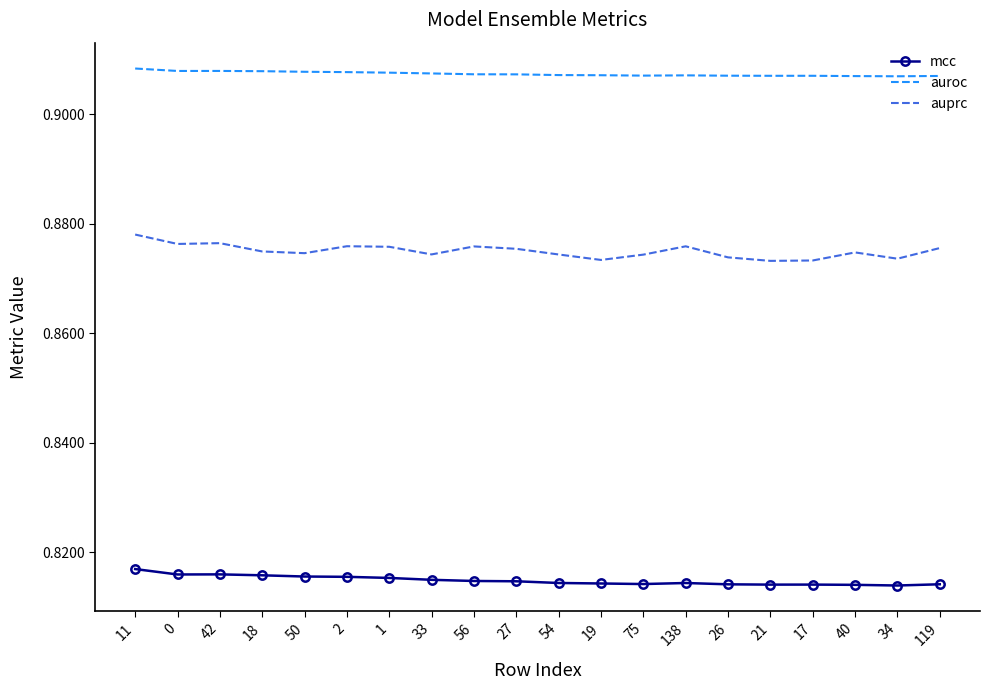

What position from the left is 27?

10